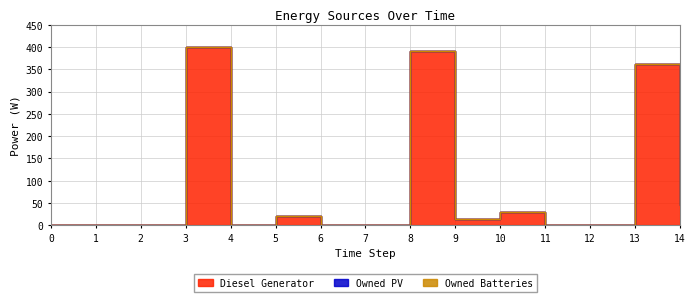

Reading left to right, extract all data points from this chart.

Diesel Generator: 0=0	1=0	2=0	3=400	4=0	5=20	6=0	7=0	8=390	9=14	10=29	11=0	12=0	13=362	14=45
Owned PV: 0=0	1=0	2=0	3=0	4=0	5=0	6=0	7=0	8=0	9=0	10=0	11=0	12=0	13=0	14=0
Owned Batteries: 0=0	1=0	2=0	3=0	4=0	5=0	6=0	7=0	8=0	9=0	10=0	11=0	12=0	13=0	14=0